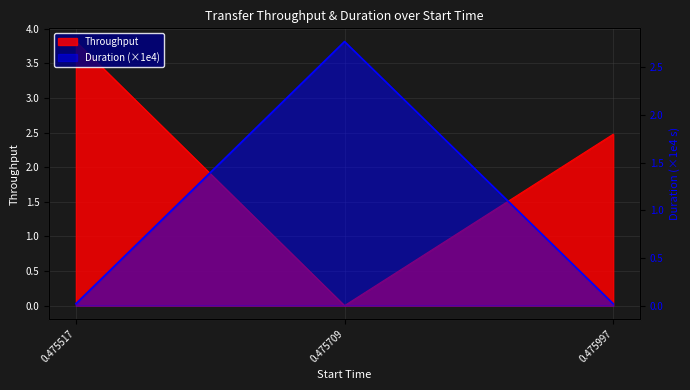

What is the difference between the highest and lowest values at 0.475517?

3.8